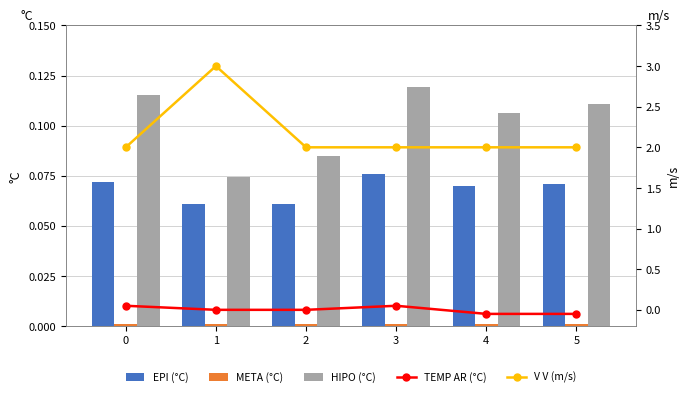

What is the sum of all V V (m/s) values?

13.0